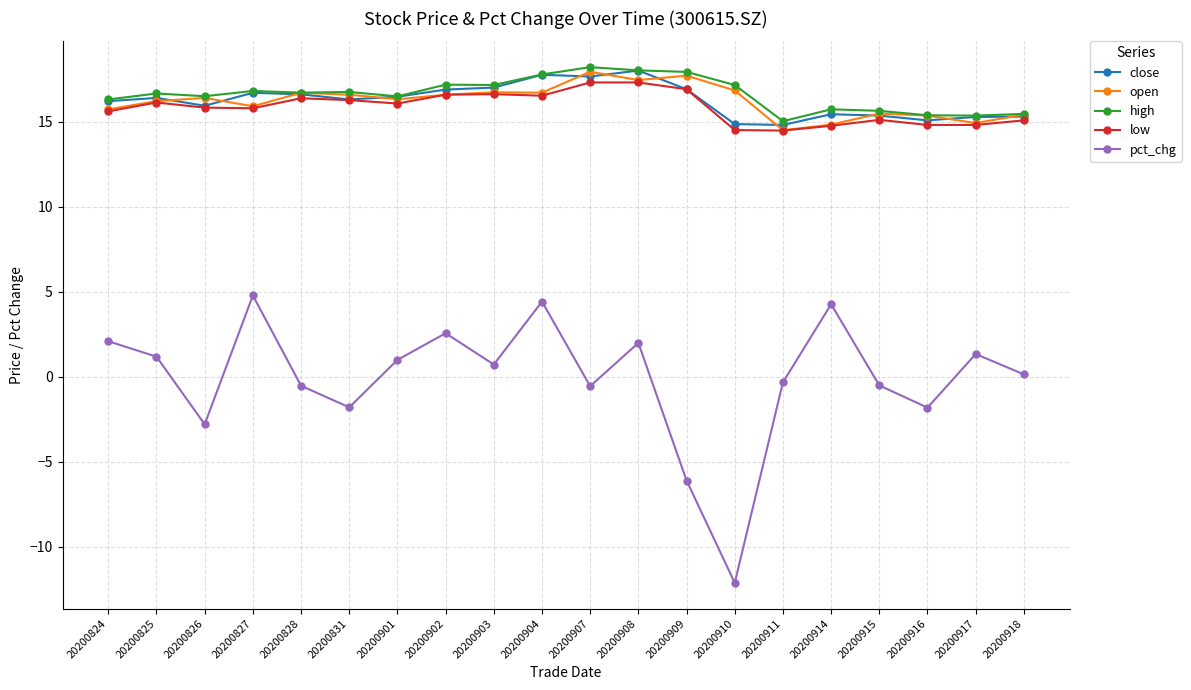

The value of open at 20200827 is 15.9. True or false?

True